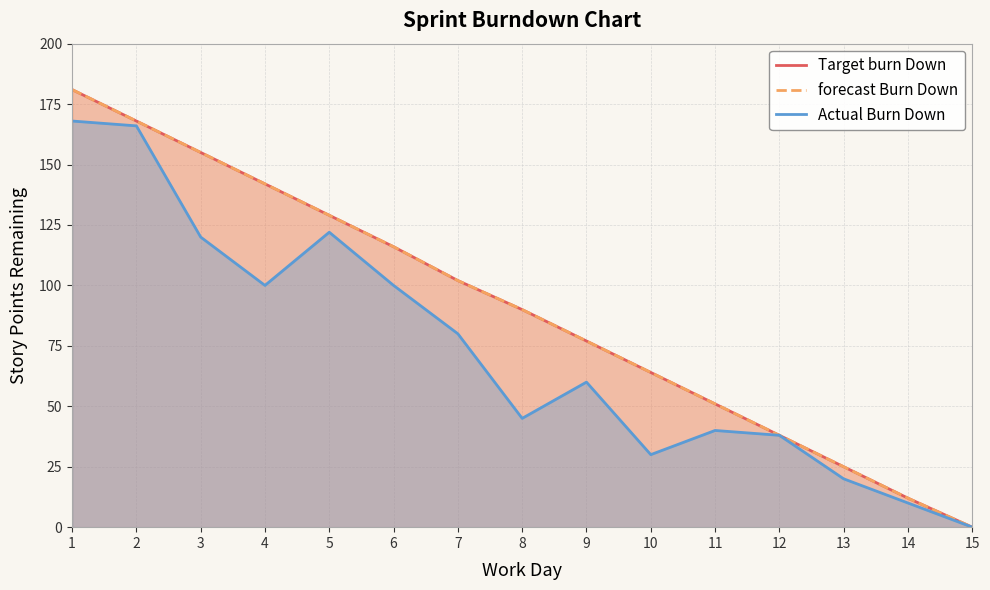

How many values in the Target burn Down series exceed 90?

7